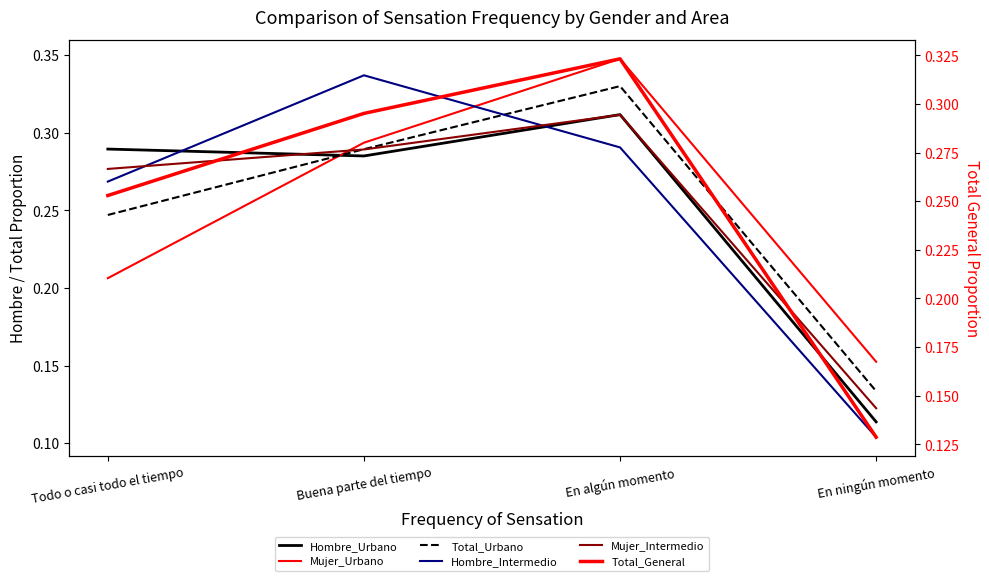

What is the label of the 3rd point from the left?

En algún momento